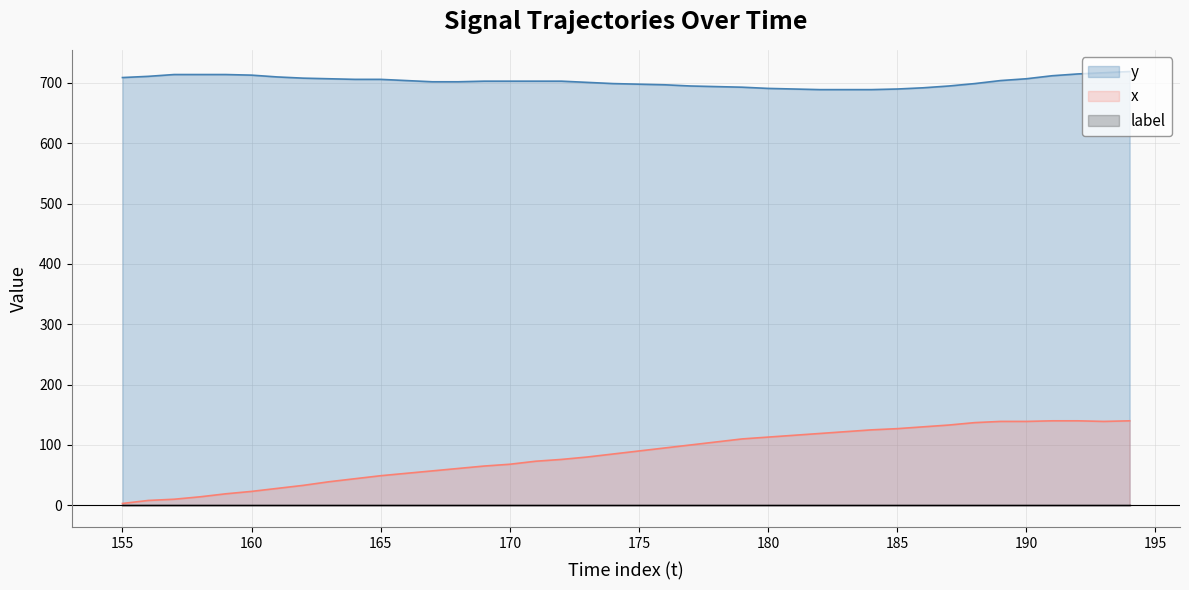

Which series has the largest range (max minus min)?

x